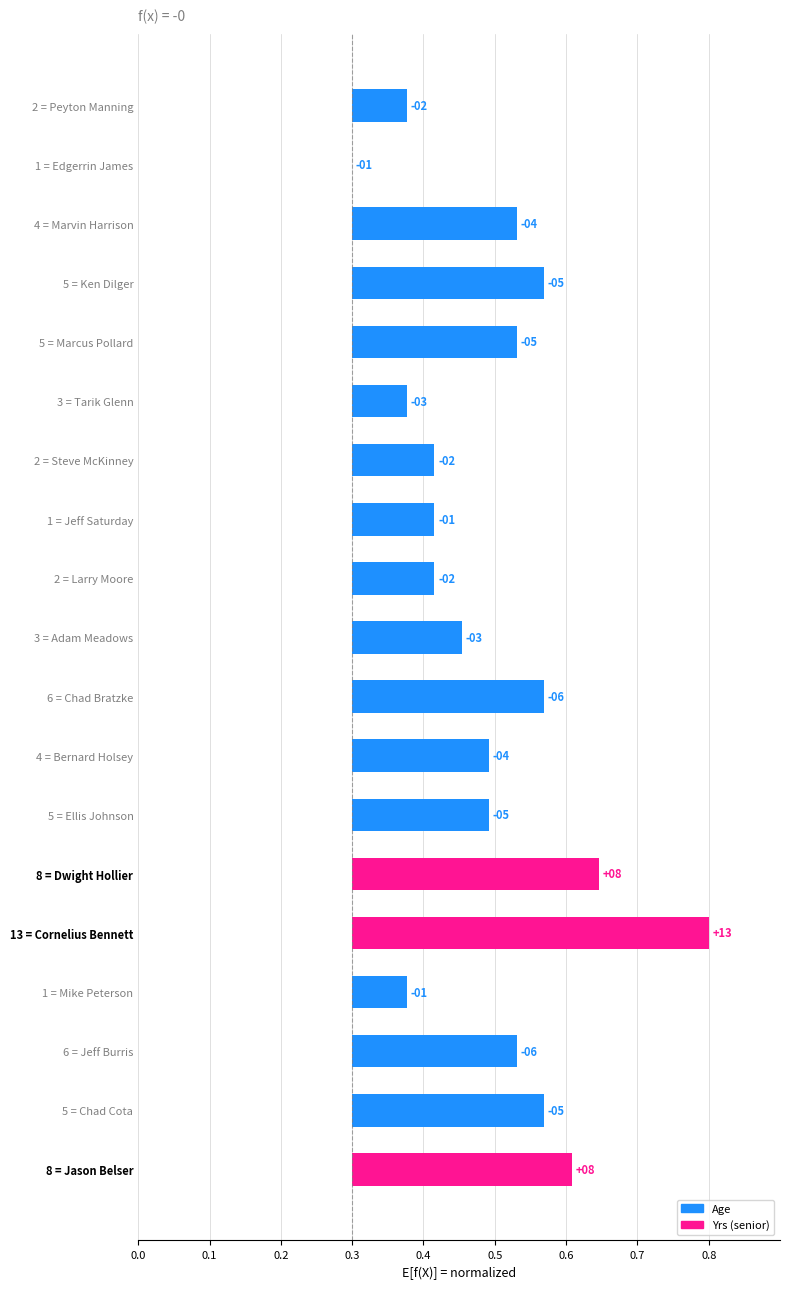

What is the difference between the maximum and minimum values?

0.5